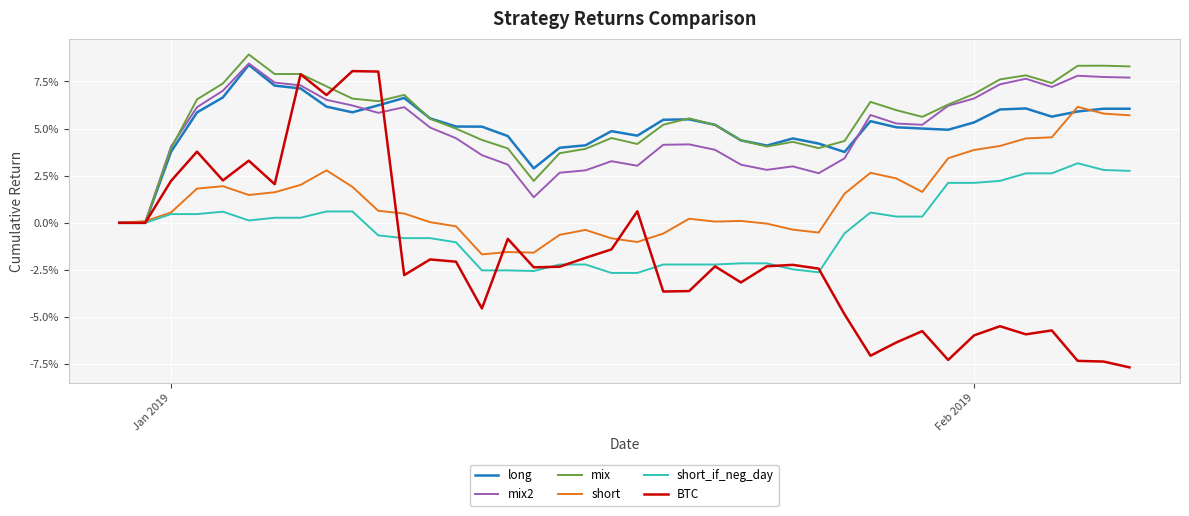

True or false: long and short_if_neg_day intersect in this chart.

False